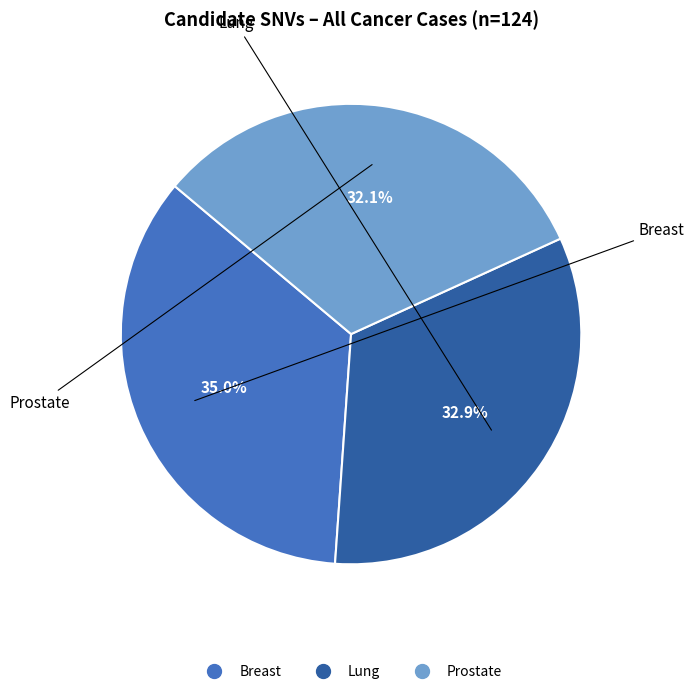

Rank the categories by value from highest to lowest.

Breast, Lung, Prostate